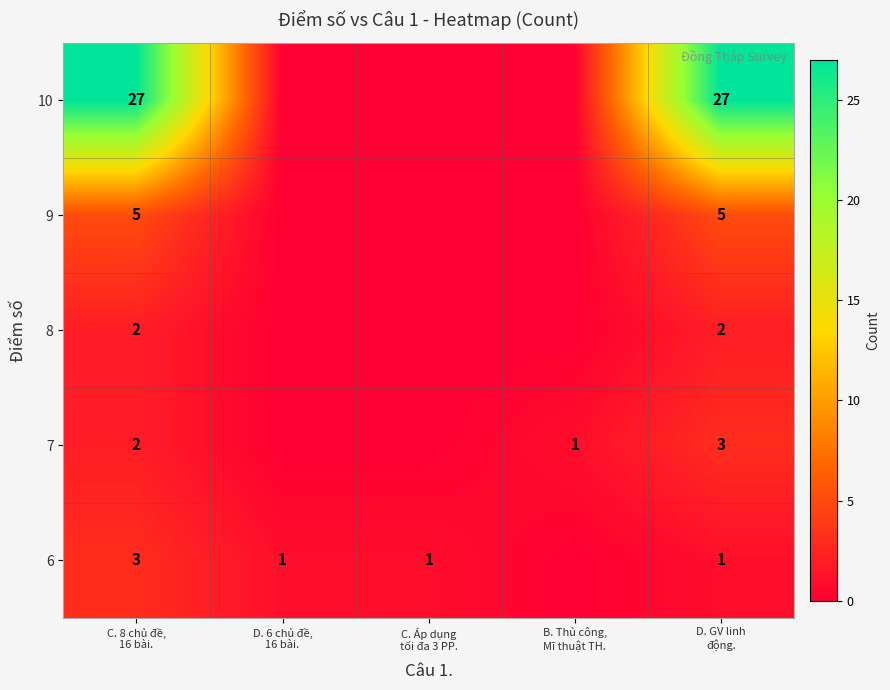

Between D. GV linh
động. and B. Thủ công,
Mĩ thuật TH., which is larger?

D. GV linh
động.